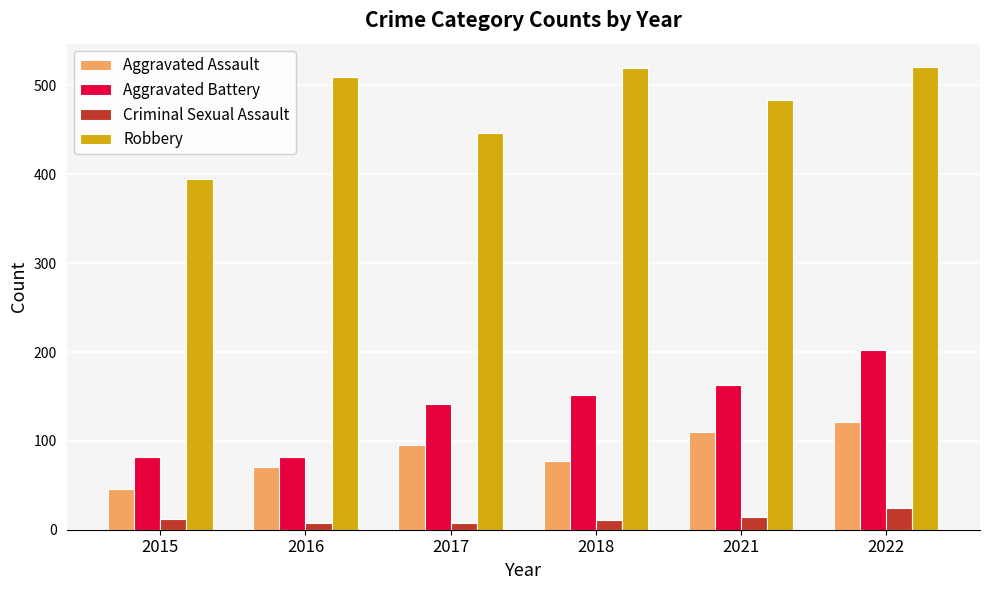

What is the difference between the maximum and minimum values in the Criminal Sexual Assault series?

16